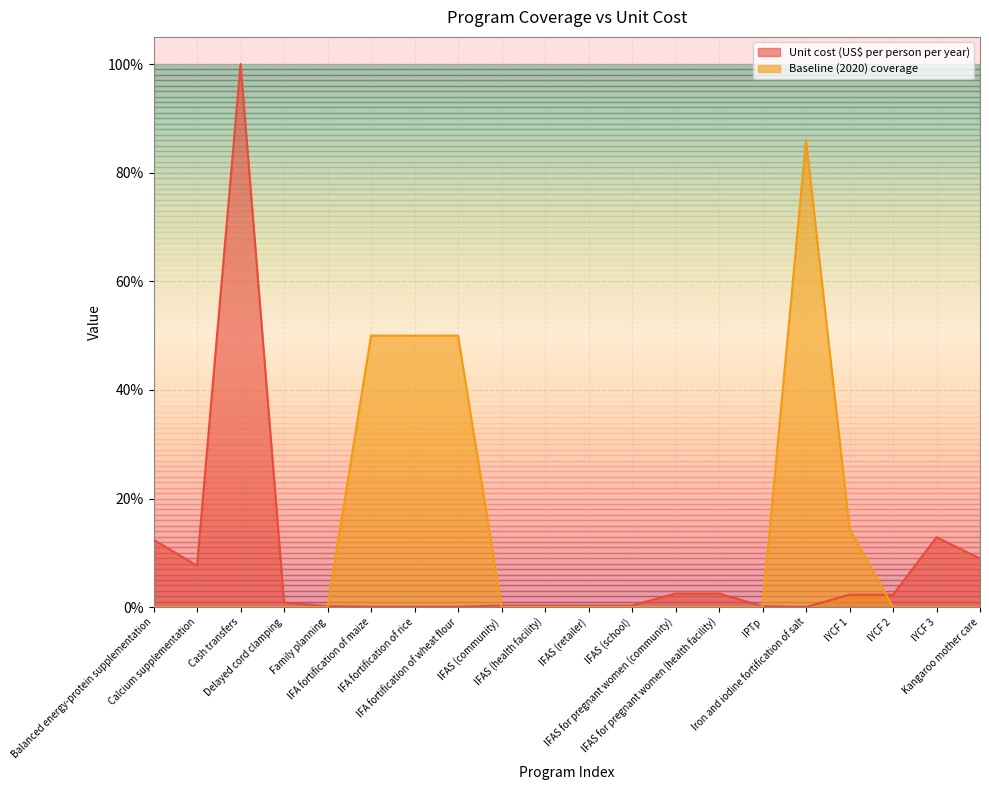

True or false: Baseline (2020) coverage and Unit cost (US$ per person per year) intersect in this chart.

True